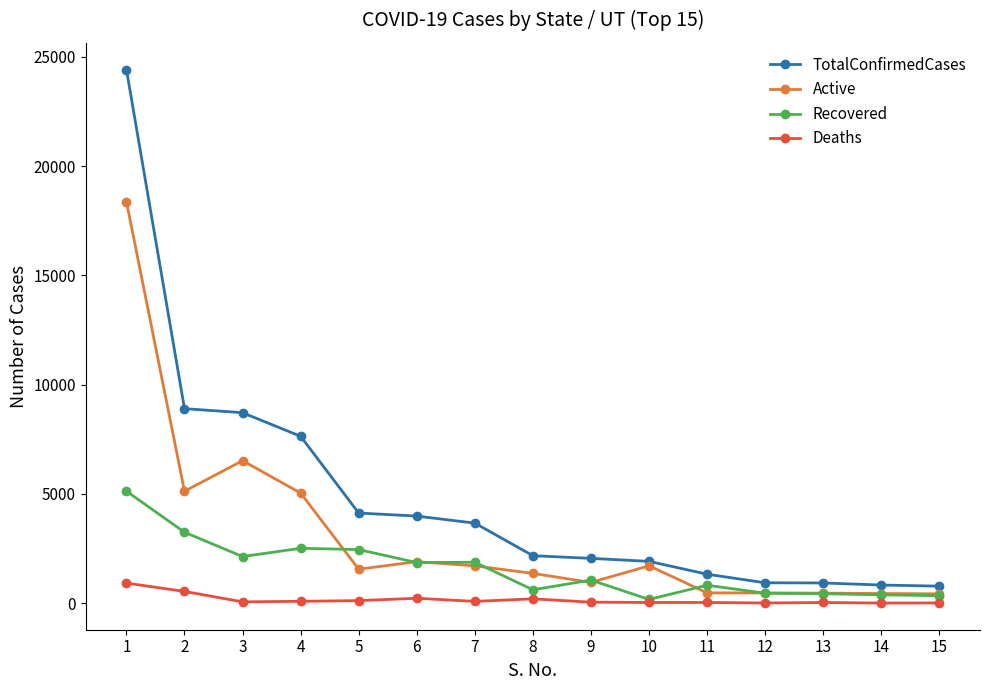

What is the highest value of the TotalConfirmedCases series?

24427